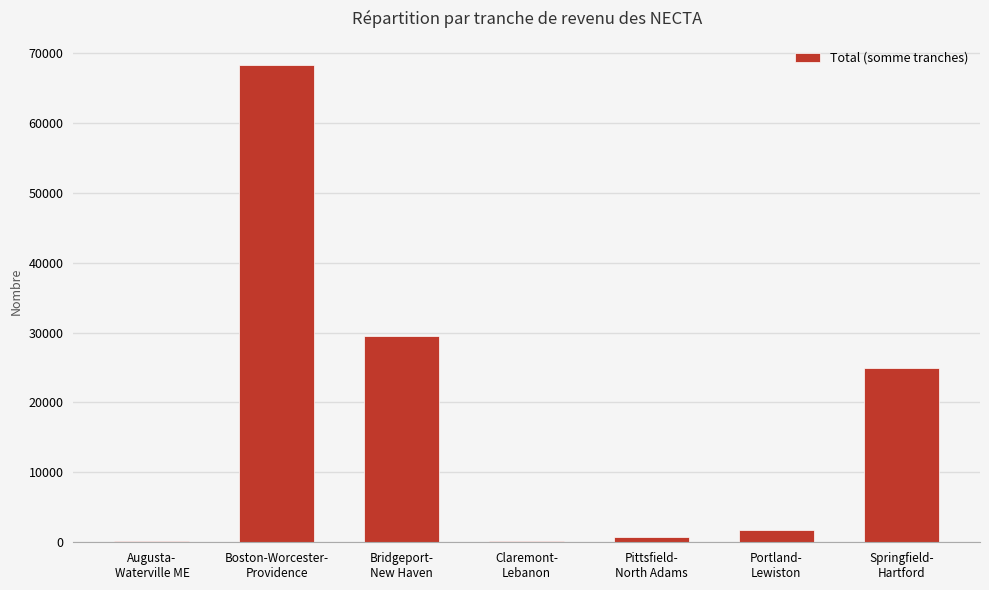

True or false: the data shows 46429 at Bridgeport-
New Haven.

False